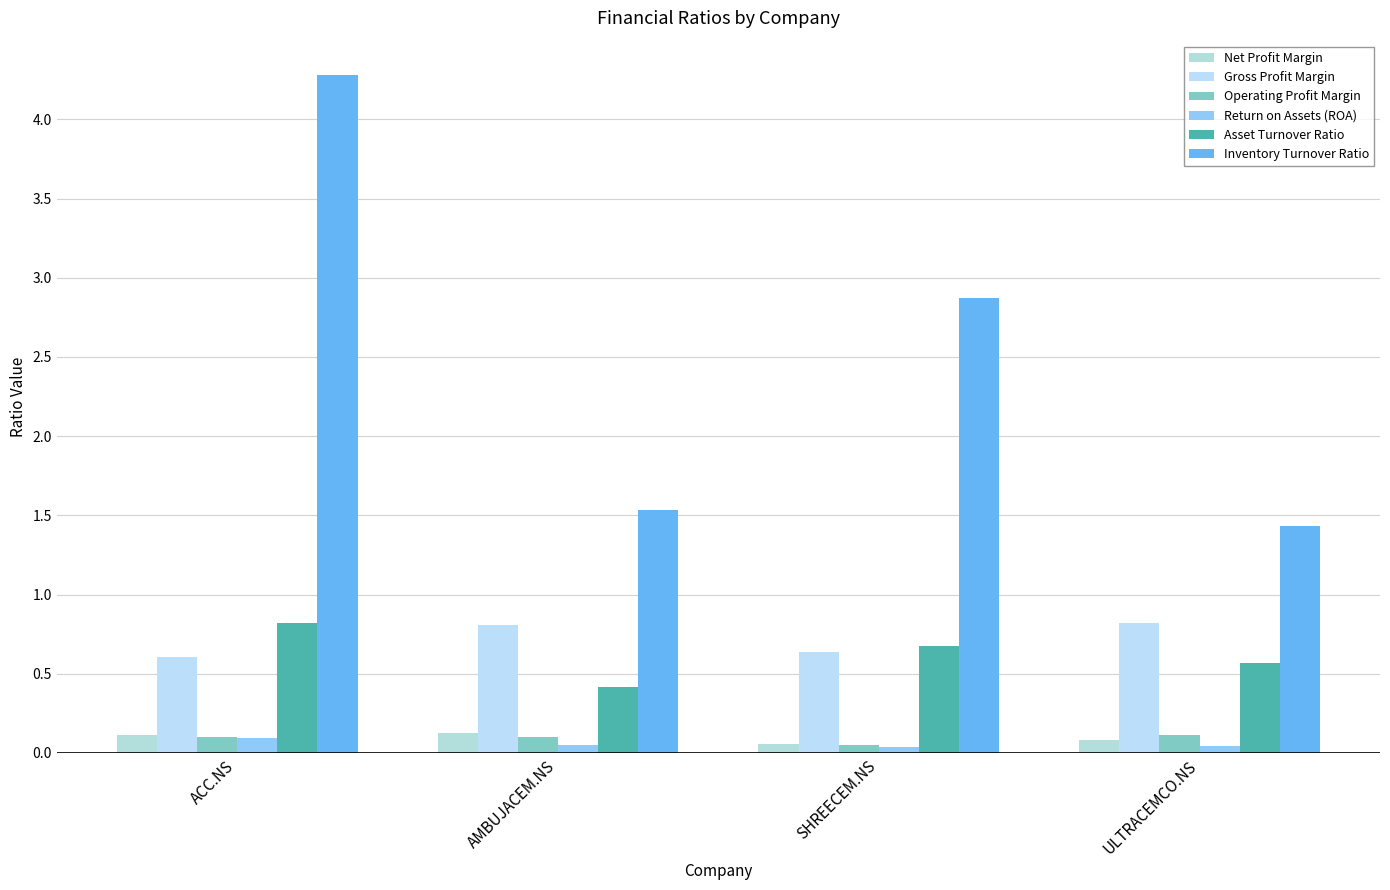

Between ACC.NS and AMBUJACEM.NS, which is larger?

AMBUJACEM.NS